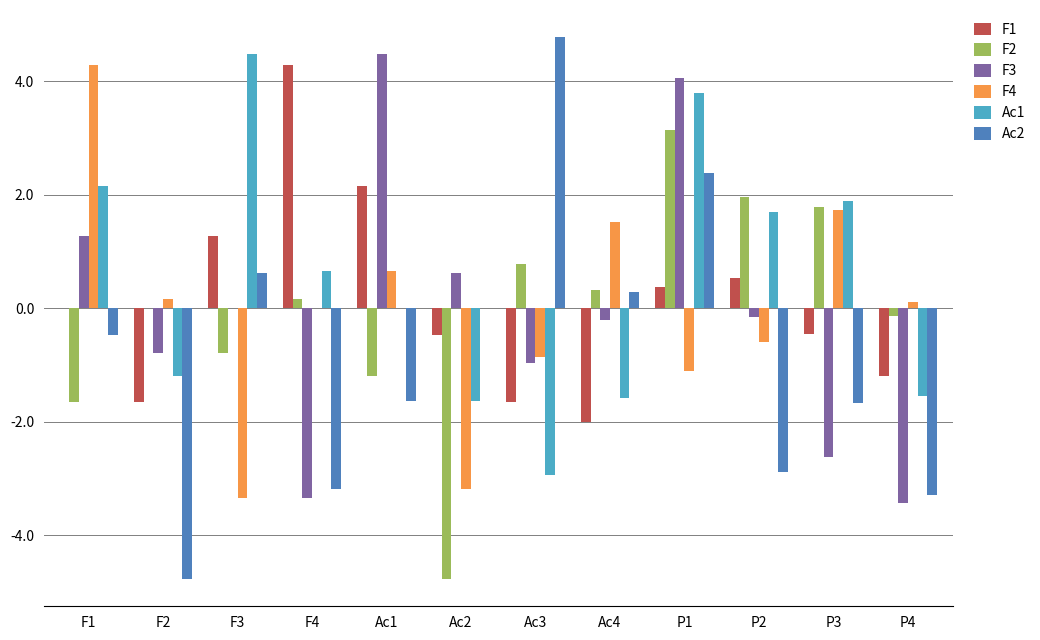

Does the chart contain stacked bars?

No